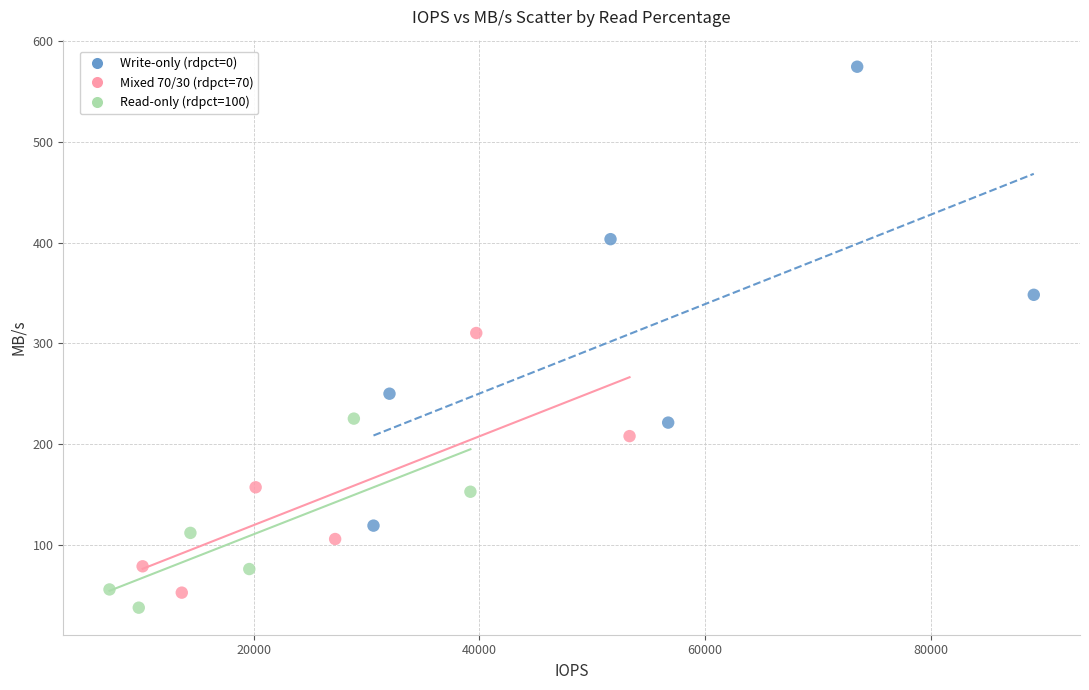

Which series contains the highest Y value?

Write-only (rdpct=0)